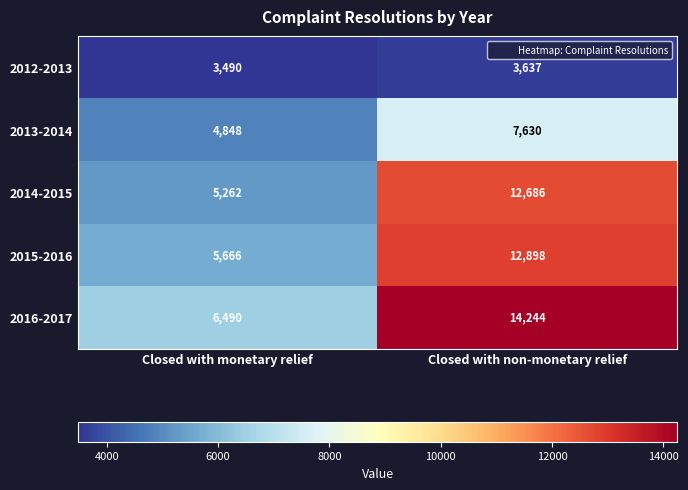

What is the difference between the highest and lowest values at Closed with monetary relief?

3000